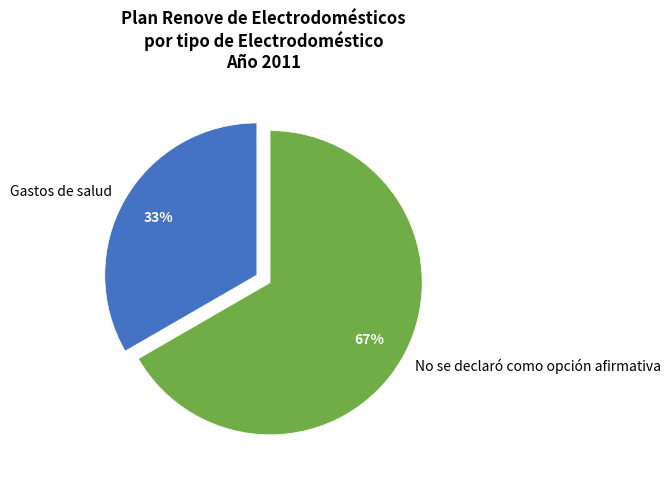

The No se declaró como opción afirmativa slice represents 67% of the pie. True or false?

True